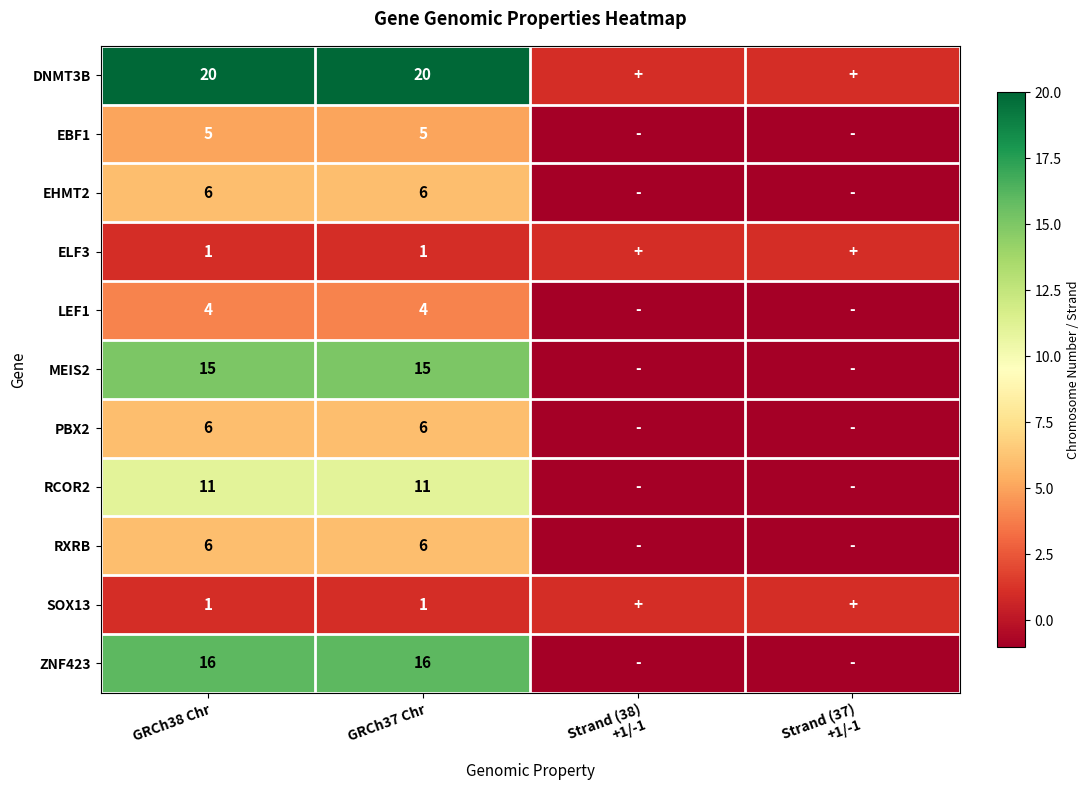

True or false: RXRB has a value of 6 at GRCh37 Chr.

True